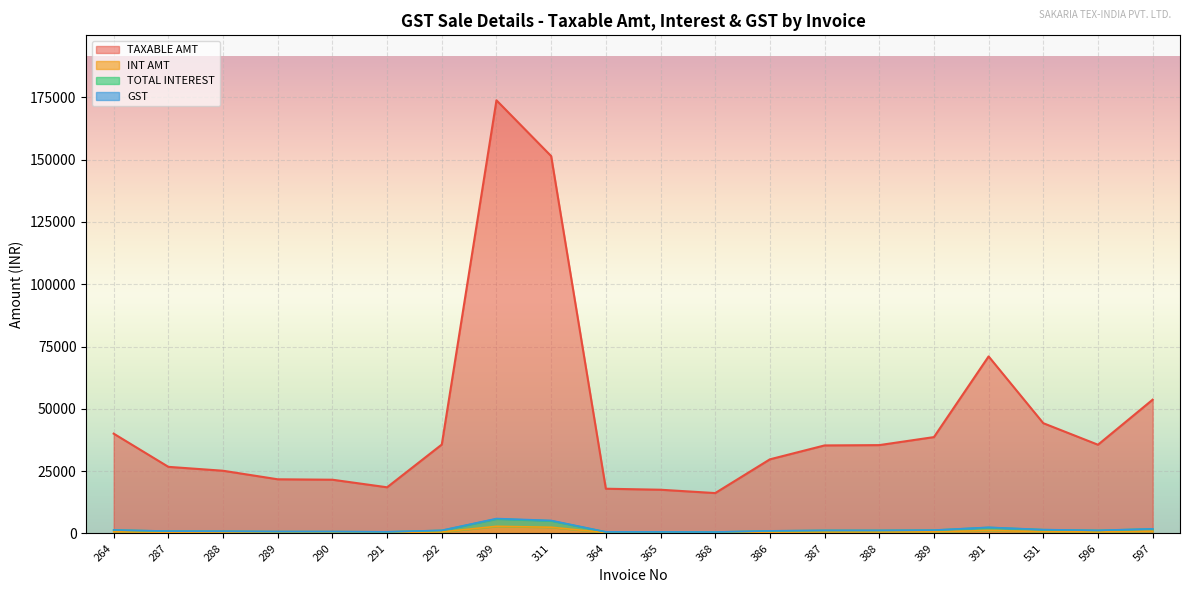

List the series in order of their peak value, lowest first.

INT AMT, GST, TOTAL INTEREST, TAXABLE AMT